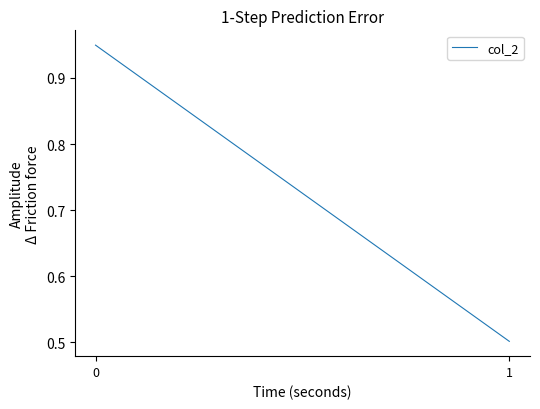

What is the value of the 2nd point from the left?

0.5